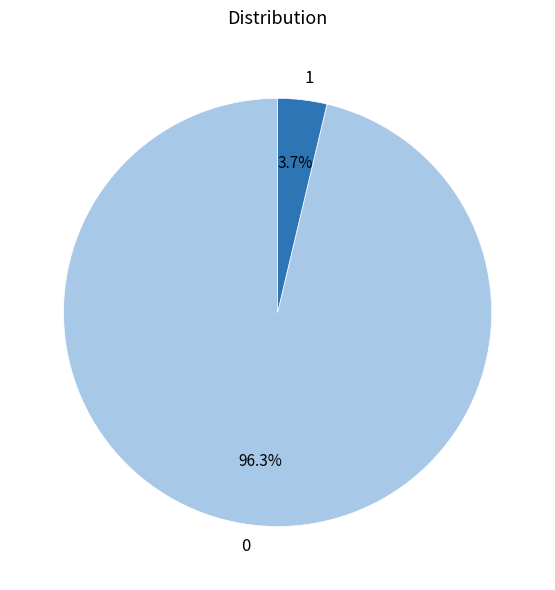

How many slices are in this pie chart?

2